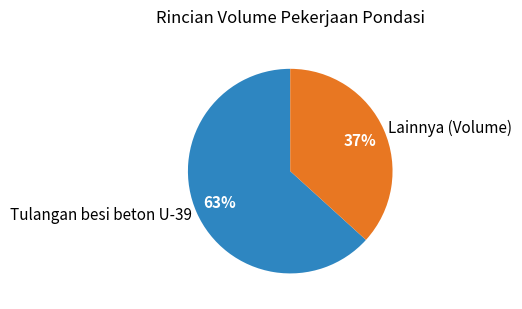

To the nearest percent, what is the average slice percentage?

50%